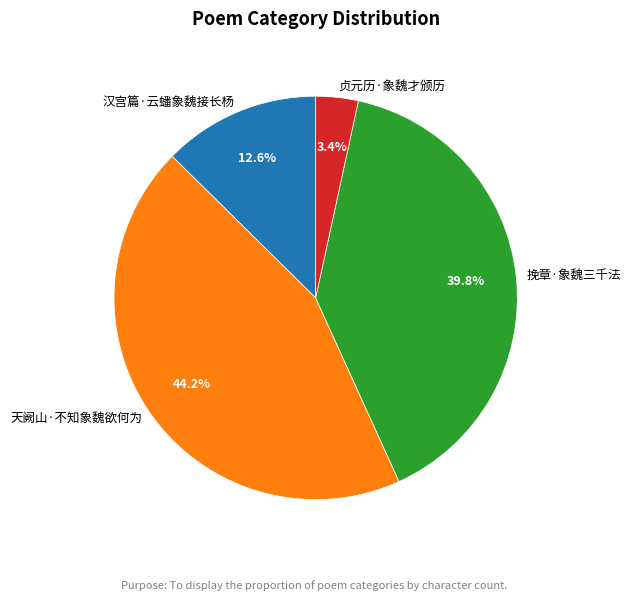

Which has a higher value, 天阙山·不知象魏欲何为 or 挽章·象魏三千法?

天阙山·不知象魏欲何为